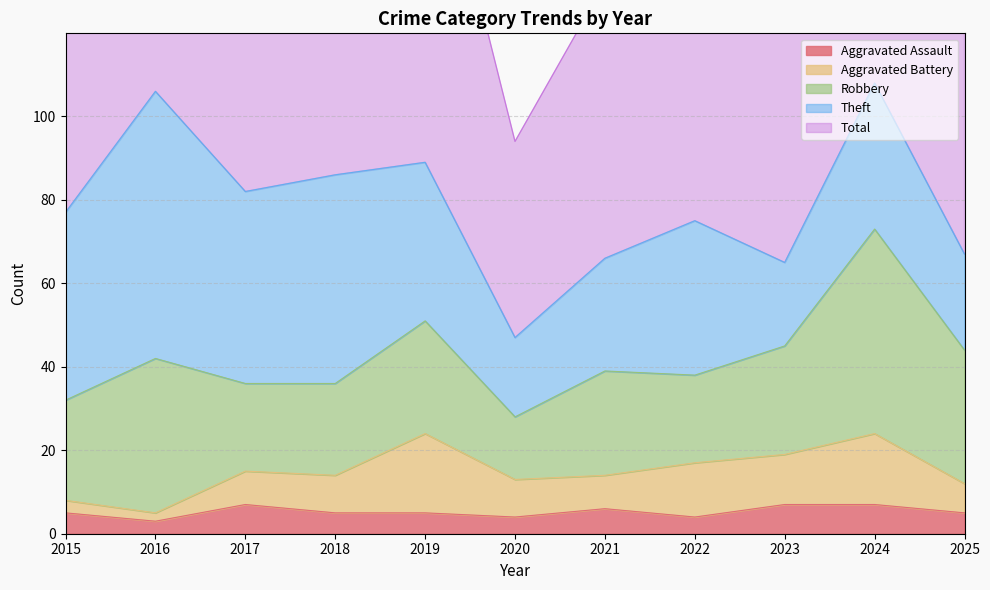

Reading left to right, extract all data points from this chart.

Aggravated Assault: 5	3	7	5	5	4	6	4	7	7	5
Aggravated Battery: 3	2	8	9	19	9	8	13	12	17	7
Robbery: 24	37	21	22	27	15	25	21	26	49	32
Theft: 45	64	46	50	38	19	27	37	20	35	23
Total: 77	106	82	88	91	47	66	77	67	109	68